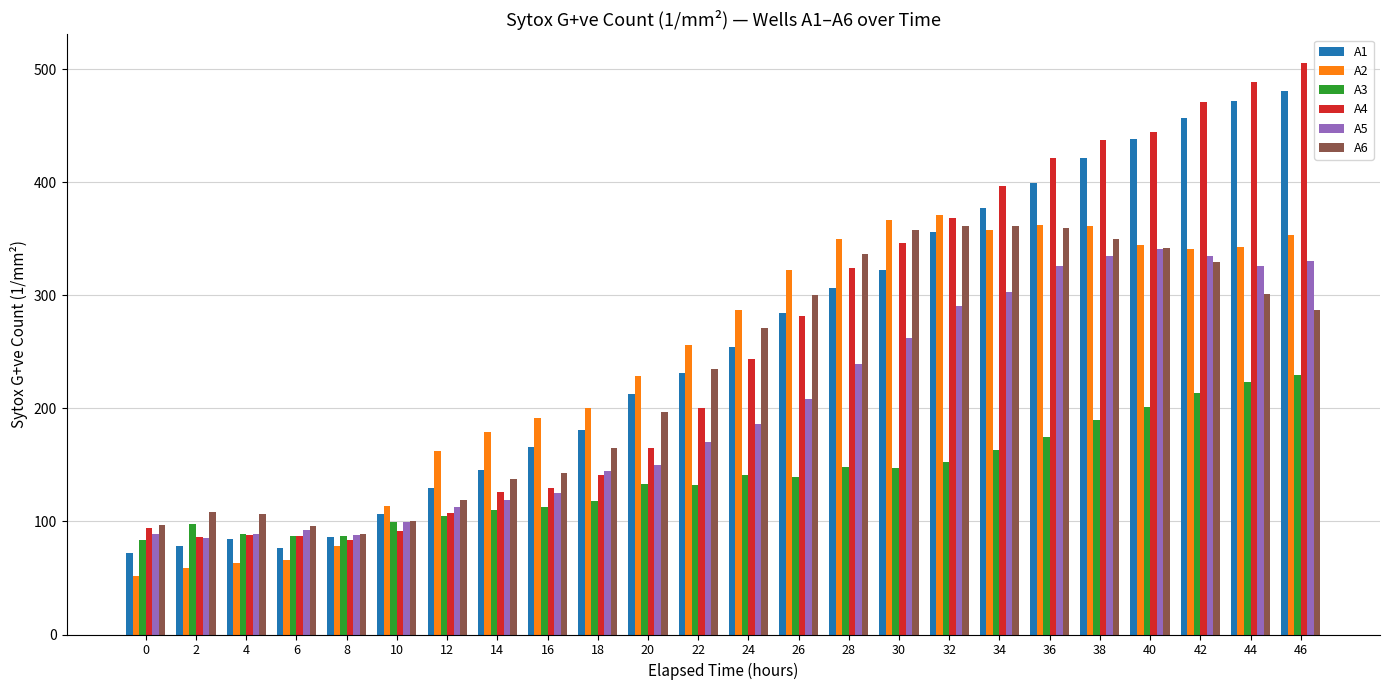

The A5 series shows 385.4 at 28. True or false?

False